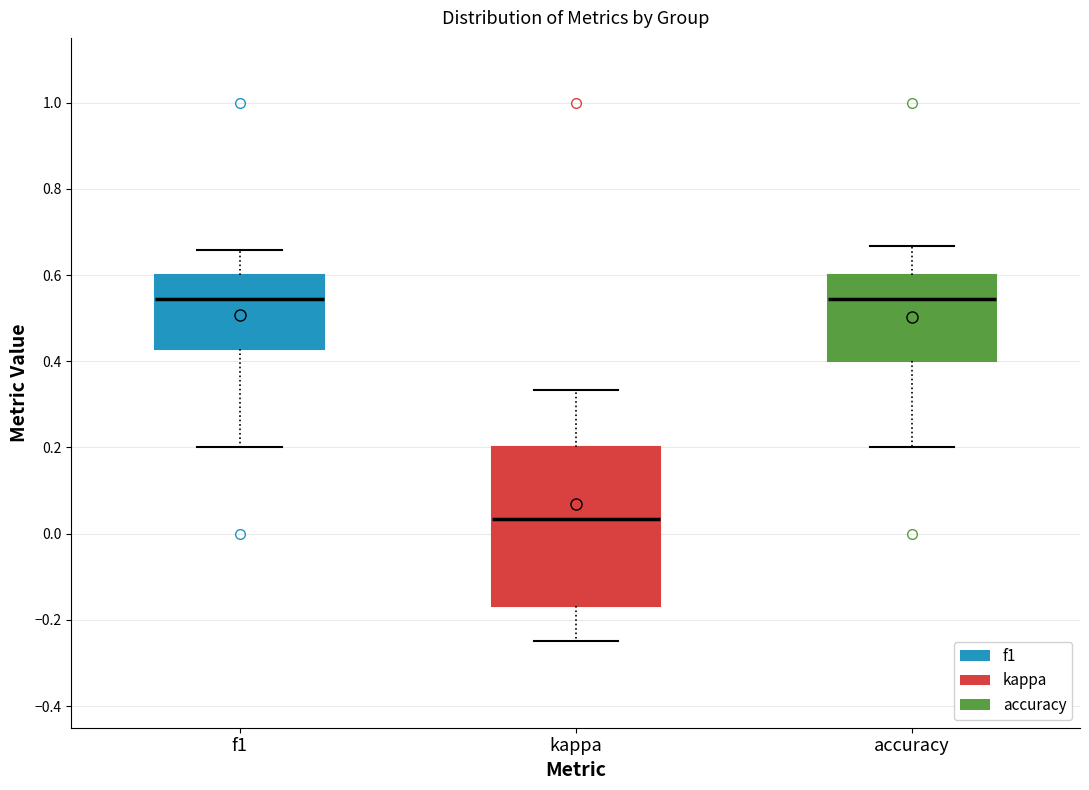

Reading left to right, transcribe this box plot: for each box, give where its median line is, the range the box spans, and where its two whiskers end, as read against the y-axis. The values are not printed on the chart, so give them approximately, as read against the axis.

f1: median 0.54, box 0.42 to 0.60, whiskers 0.20 to 0.66
kappa: median 0.04, box -0.16 to 0.20, whiskers -0.24 to 0.34
accuracy: median 0.54, box 0.40 to 0.60, whiskers 0.20 to 0.66